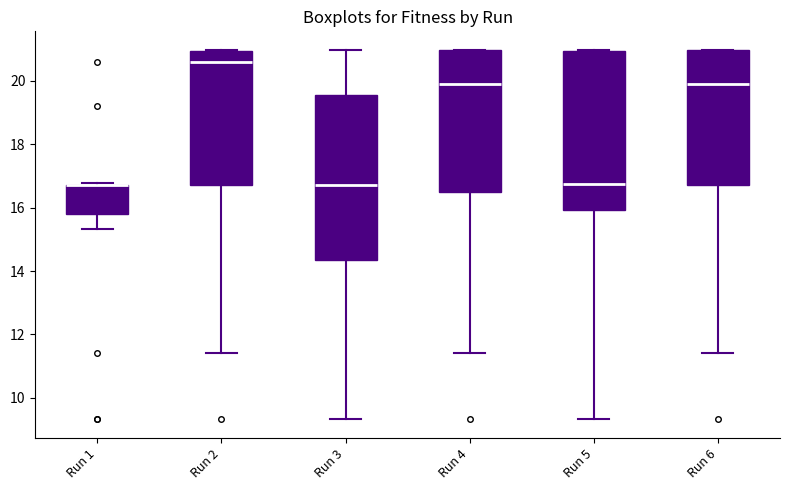

Where is the upper edge of the box for Run 1 on the y-axis? The values are not printed on the chart, so give them approximately, as read against the axis.

16.8